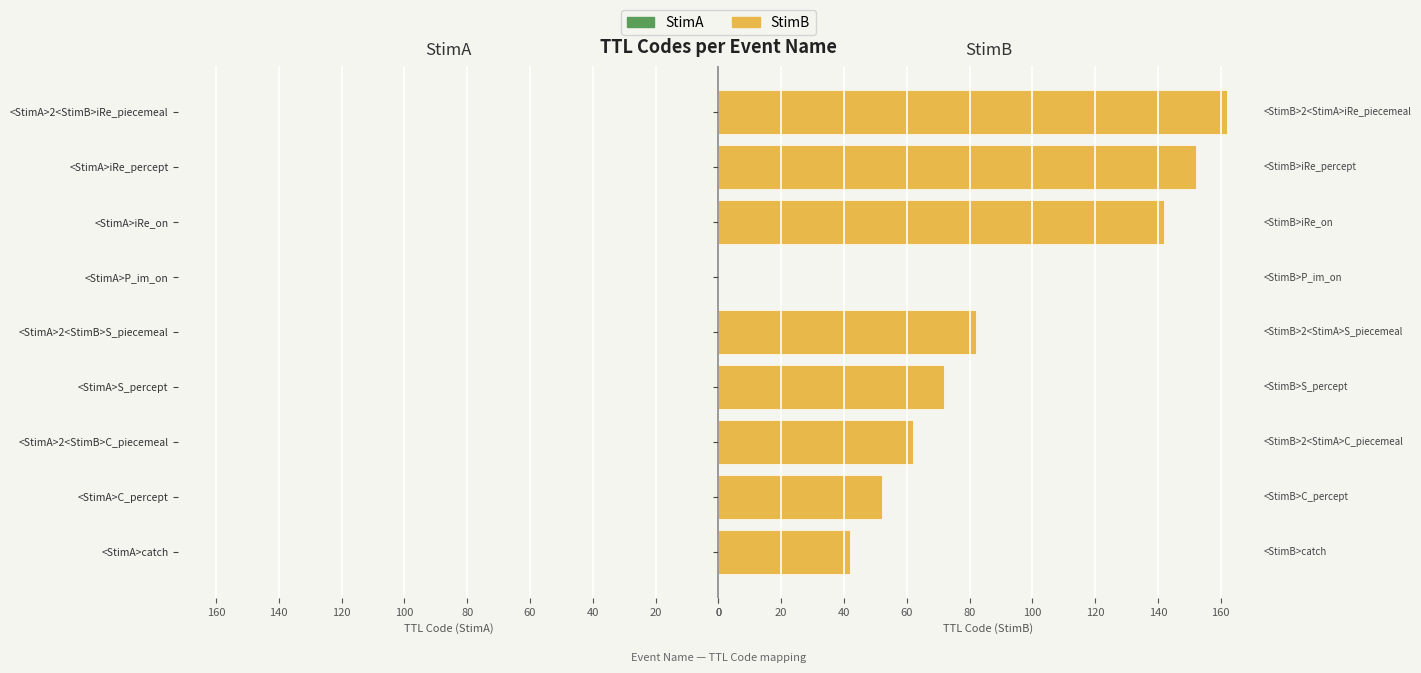

List the series in order of their peak value, highest first.

StimB, StimA